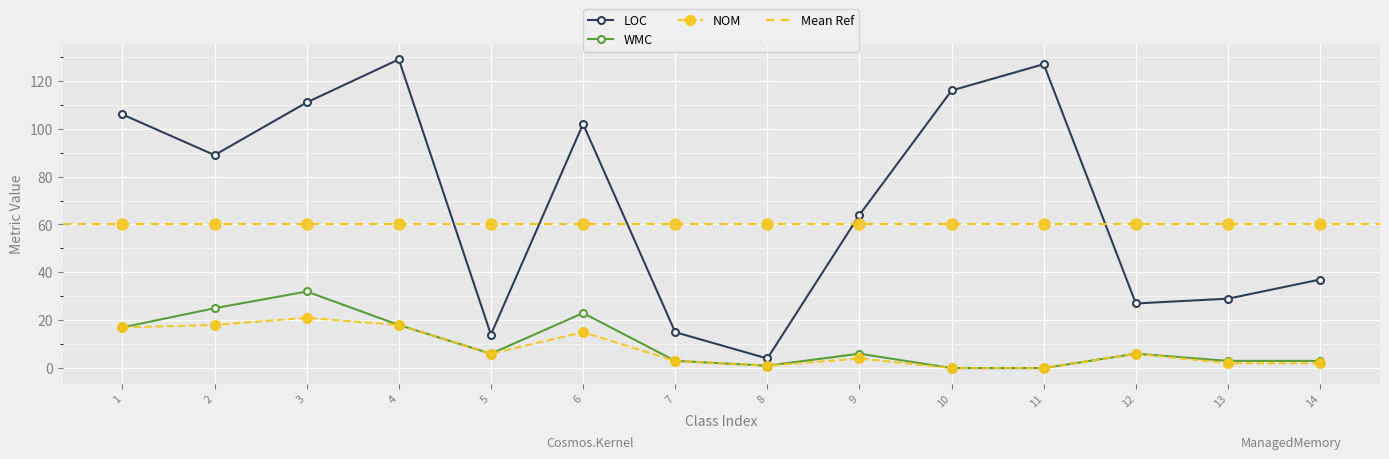

True or false: NOM has a value of 3 at 7.

True